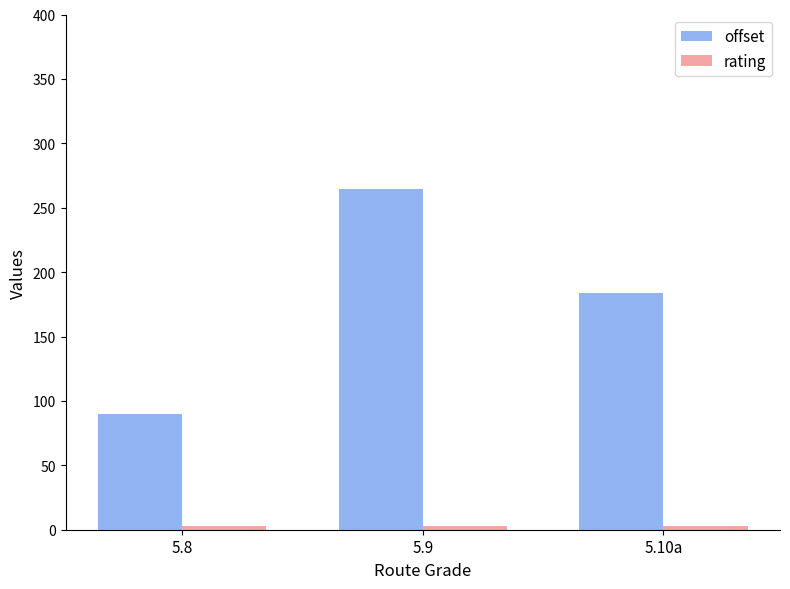

What is the greatest value displayed?

264.8